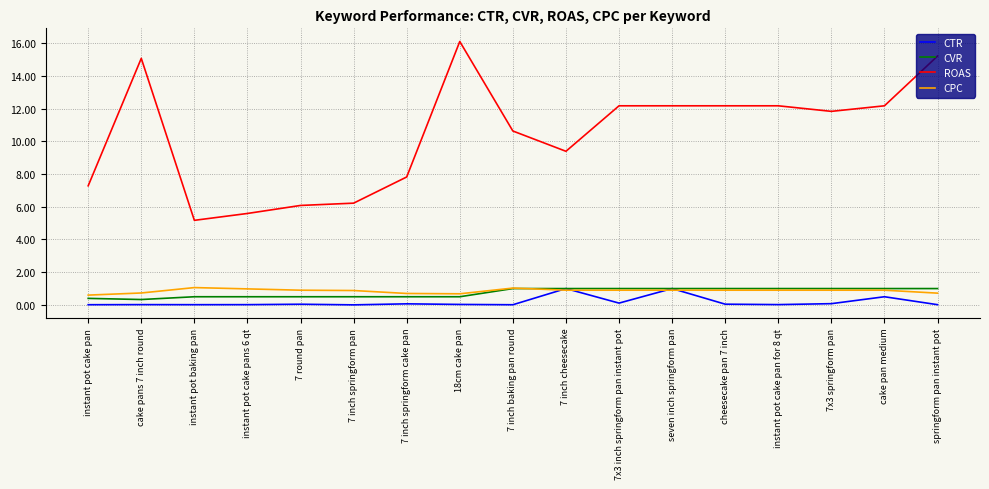

True or false: ROAS and CTR intersect in this chart.

False